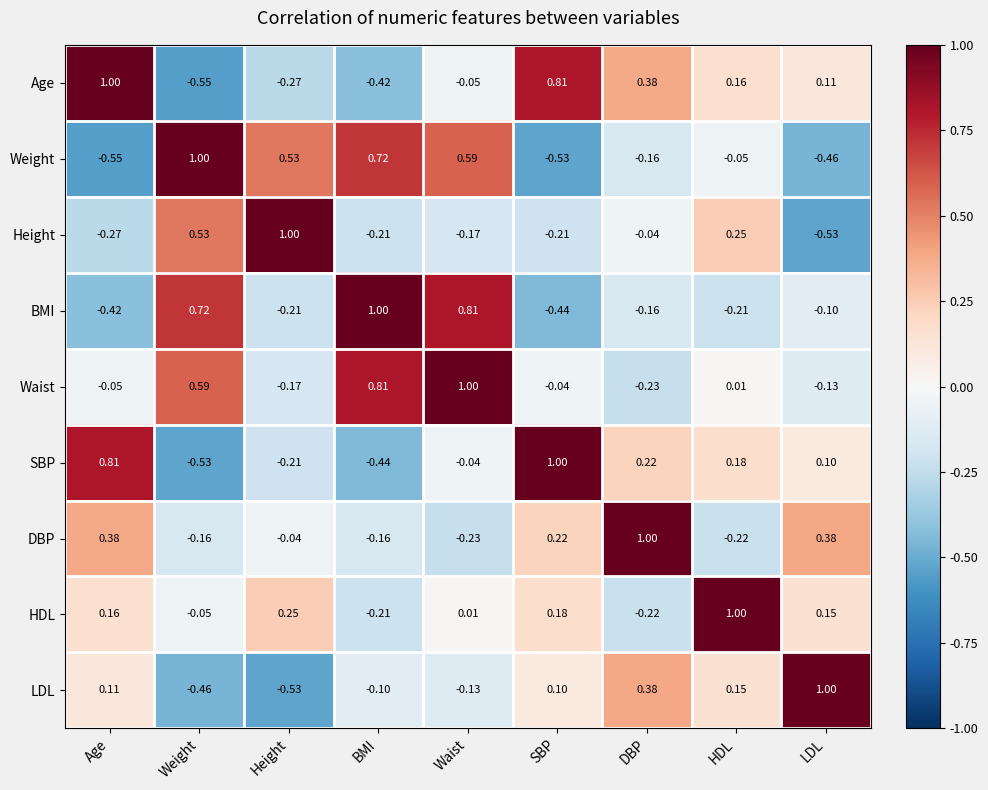

At which label does DBP first exceed 0?

Age